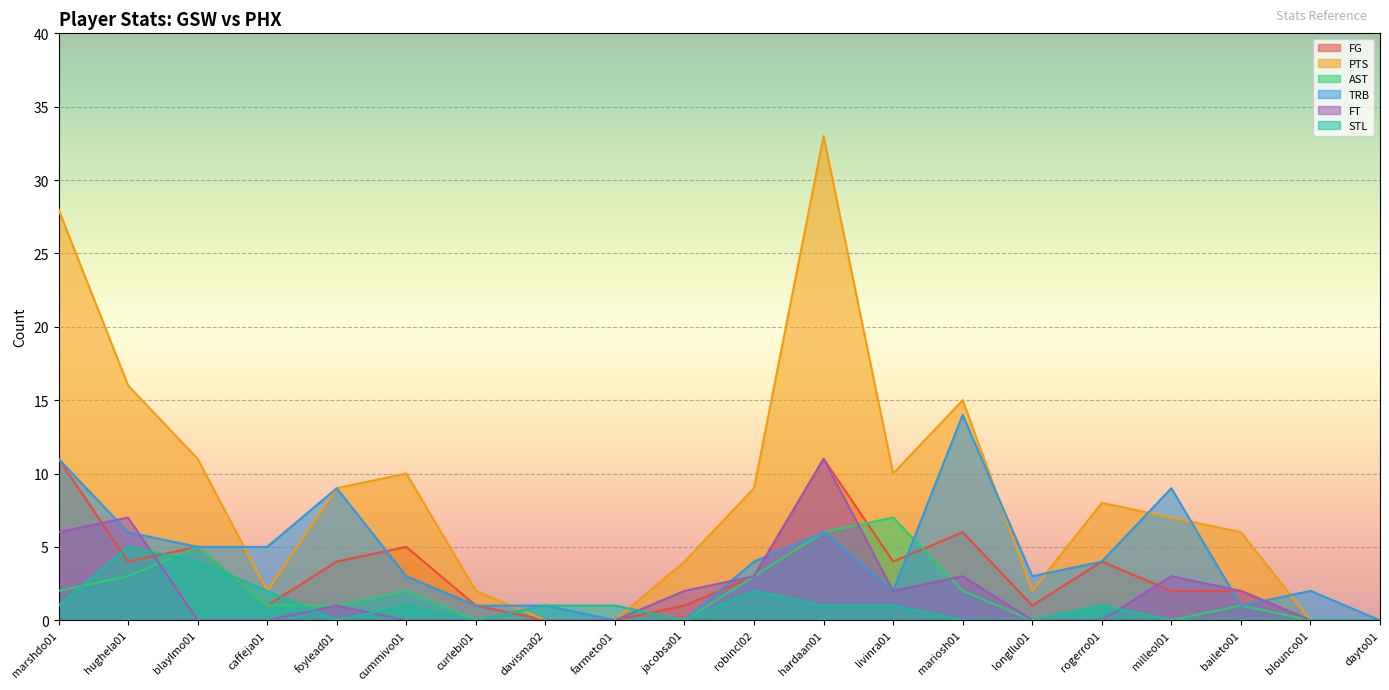

What is the total value across all series at curlebi01?

4